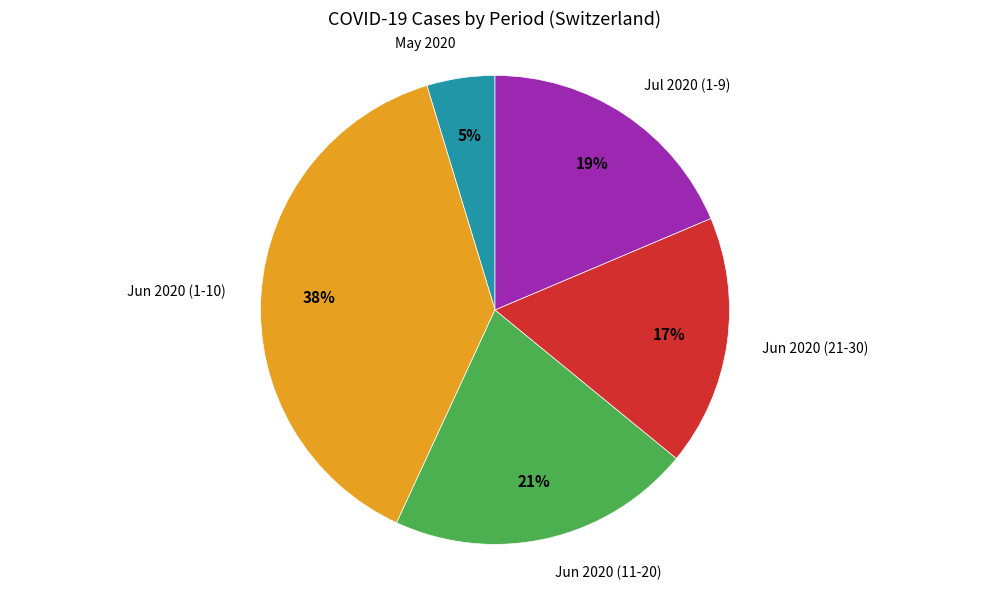

Does any single category account for the majority?

No